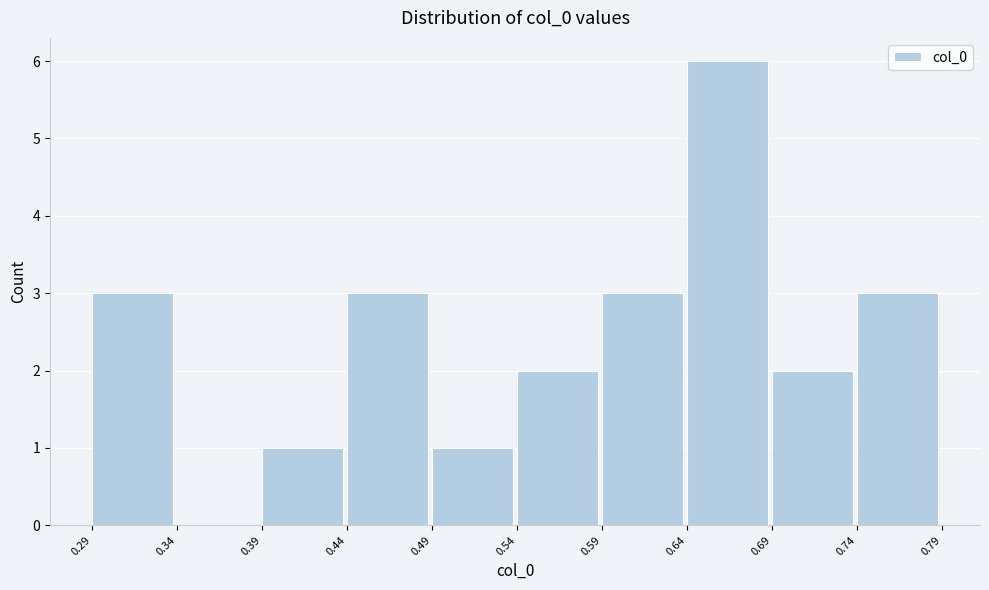

Reading left to right, transcribe this chart: for each bar, give the range it covers on the x-axis and its height. The values are not printed on the chart, so give them approximately, as read against the axis.

0.29 to 0.34: 3
0.34 to 0.39: 0
0.39 to 0.44: 1
0.44 to 0.49: 3
0.49 to 0.54: 1
0.54 to 0.59: 2
0.59 to 0.64: 3
0.64 to 0.69: 6
0.69 to 0.74: 2
0.74 to 0.79: 3